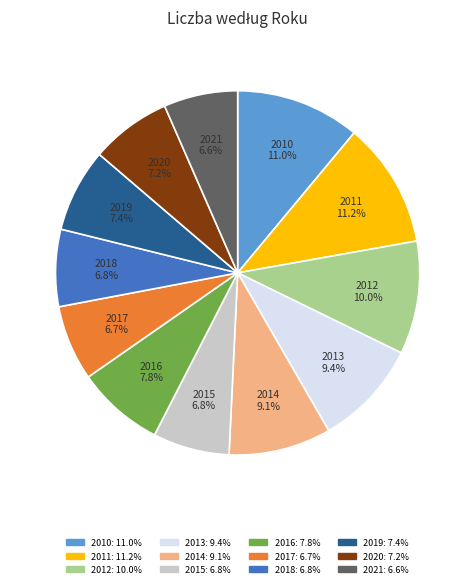

Does 2013 account for over 50% of the chart?

No